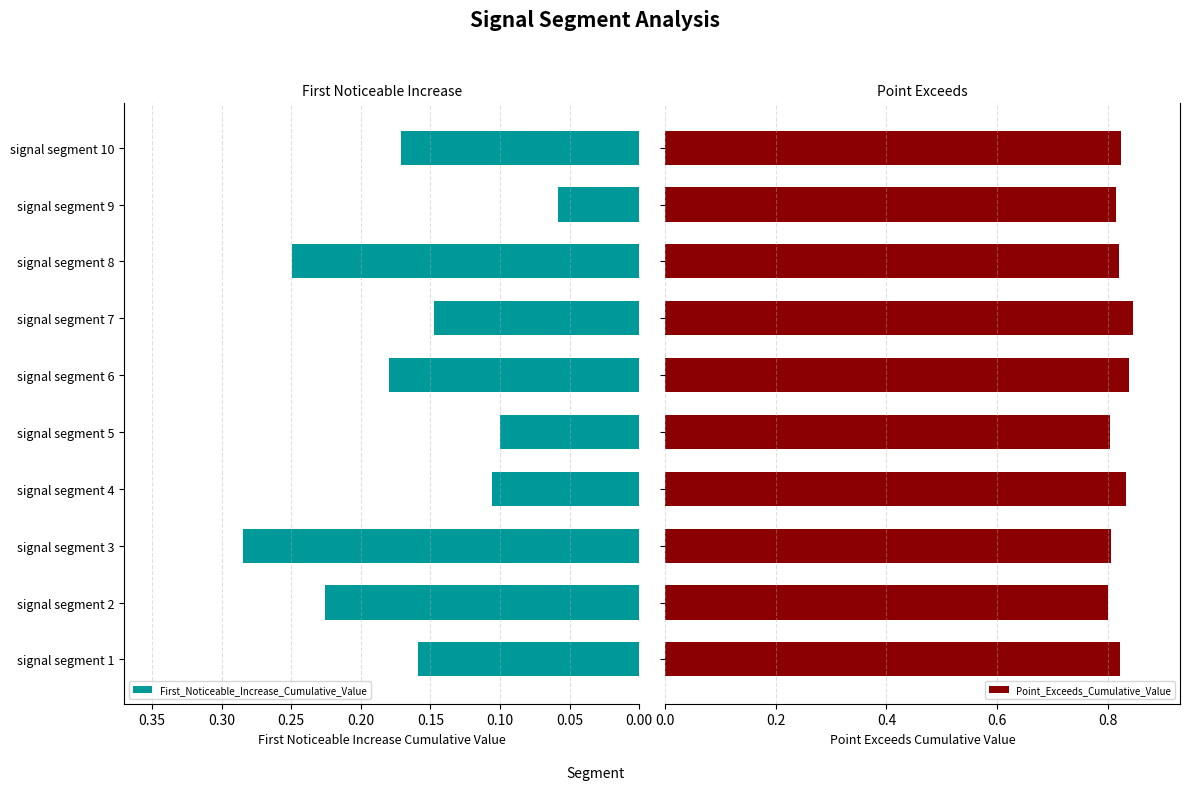

Where is First_Noticeable_Increase_Cumulative_Value nearest to the value 0?

signal segment 9